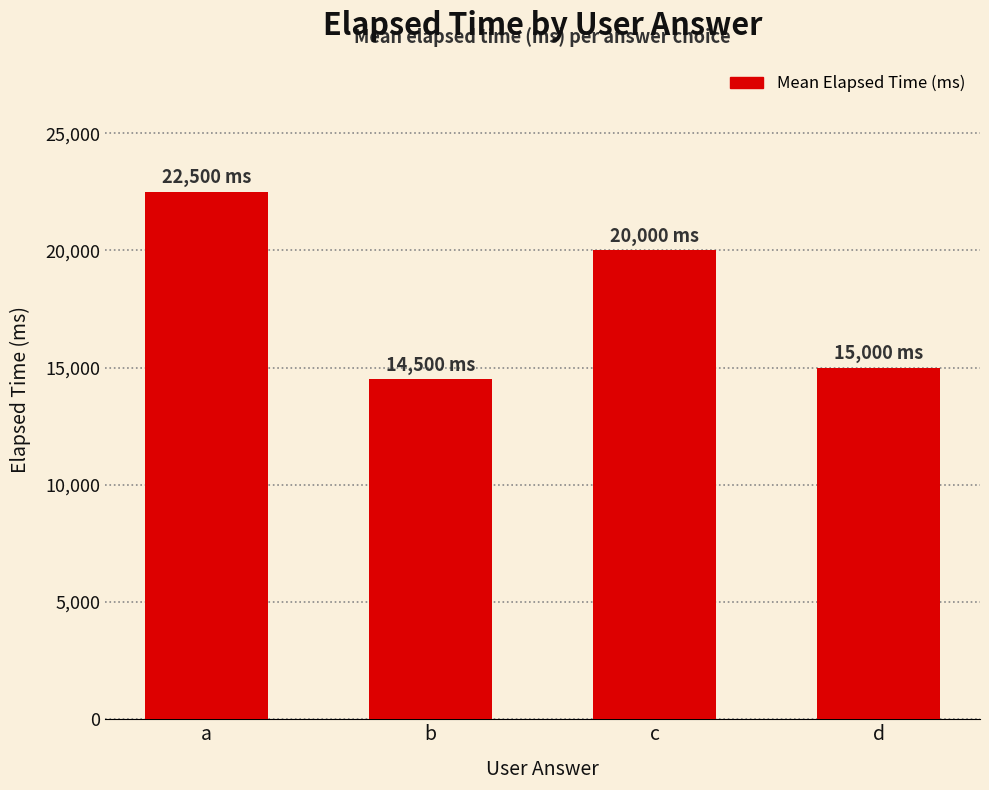

What is the change in value from a to d?

-7500